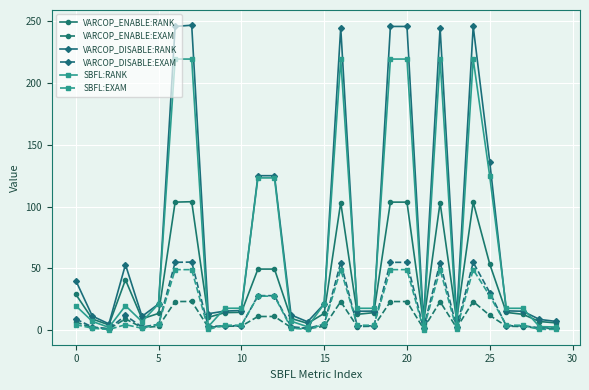

What is the value of the VARCOP_DISABLE:RANK point at the 20th from the left?

245.8